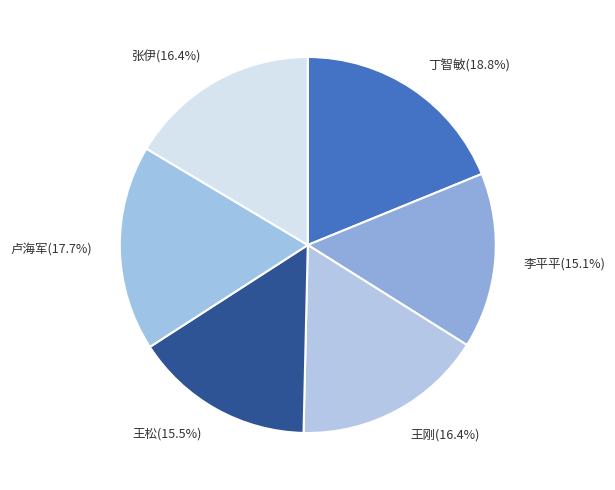

Which category has the biggest portion of the pie?

丁智敏